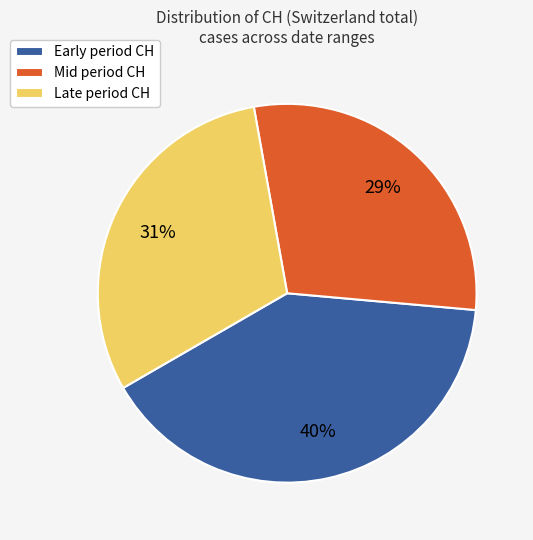

How many slices are in this pie chart?

3